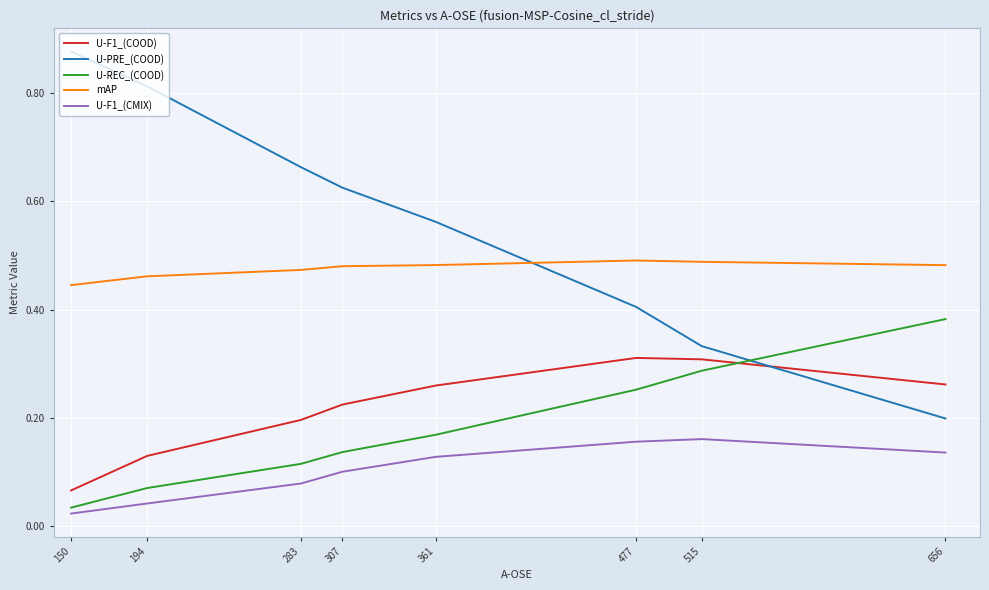

The mAP series shows 0.7 at 194. True or false?

False